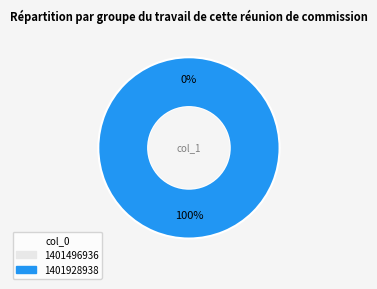

Which category has the smallest portion of the pie?

1401496936